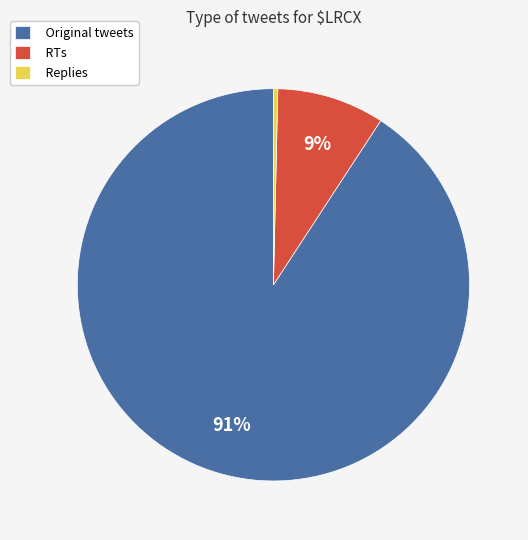

Rank the categories by value from highest to lowest.

Original tweets, RTs, Replies